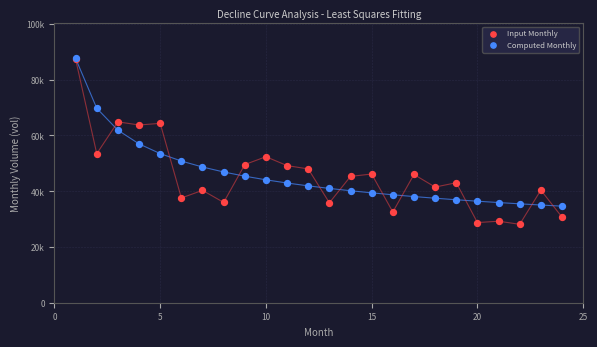

What are all the series names shown in the legend?

Input Monthly, Computed Monthly